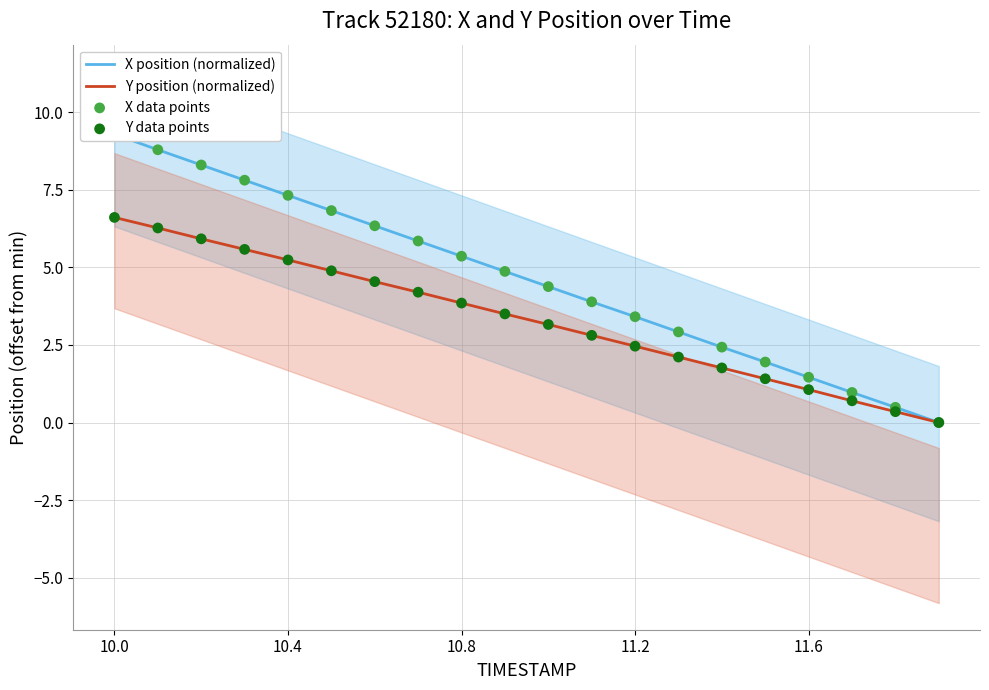

At which category is the sum across all series the highest?

10.0